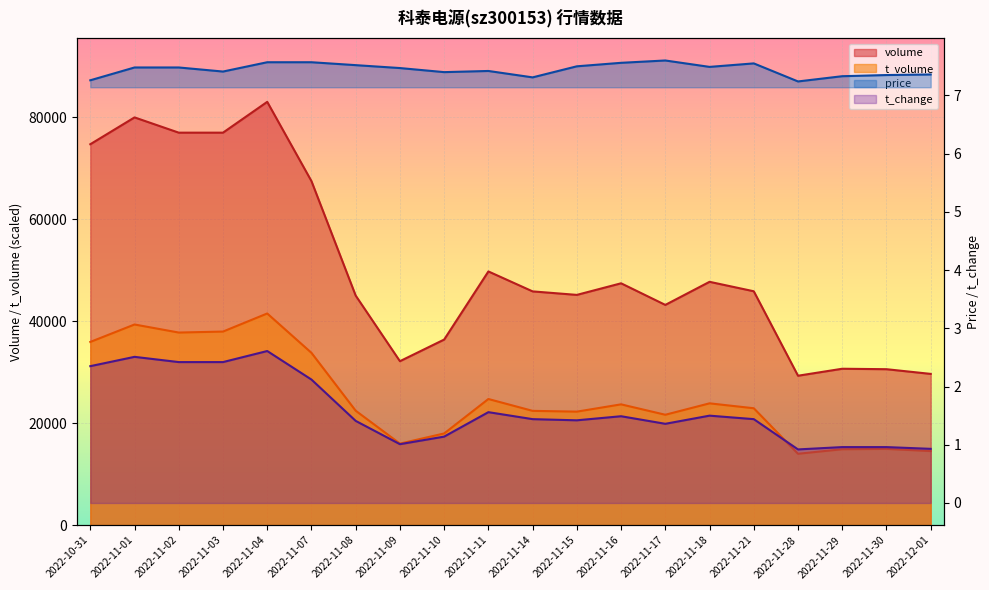

Reading right to left, what are all the values shown in this chart?

volume: 29646.0	30566.0	30656.0	29286.0	45845.0	47699.0	43171.0	47407.0	45135.0	45821.0	49733.0	36378.0	32136.0	44995.0	67438.0	82980.0	76940.0	76939.0	79931.0	74671.0
t_volume: 14516.2	14941.2	14874.8	13984.9	22909.8	23872.7	21634.8	23673.5	22245.8	22398.5	24722.7	17969.3	15977.1	22425.1	33773.7	41490.0	37944.0	37751.4	39331.8	35912.0
price: 7.4	7.3	7.3	7.2	7.5	7.5	7.6	7.6	7.5	7.3	7.4	7.4	7.5	7.5	7.6	7.6	7.4	7.5	7.5	7.3
t_change: 0.9	1.0	1.0	0.9	1.4	1.5	1.4	1.5	1.4	1.4	1.6	1.1	1.0	1.4	2.1	2.6	2.4	2.4	2.5	2.4